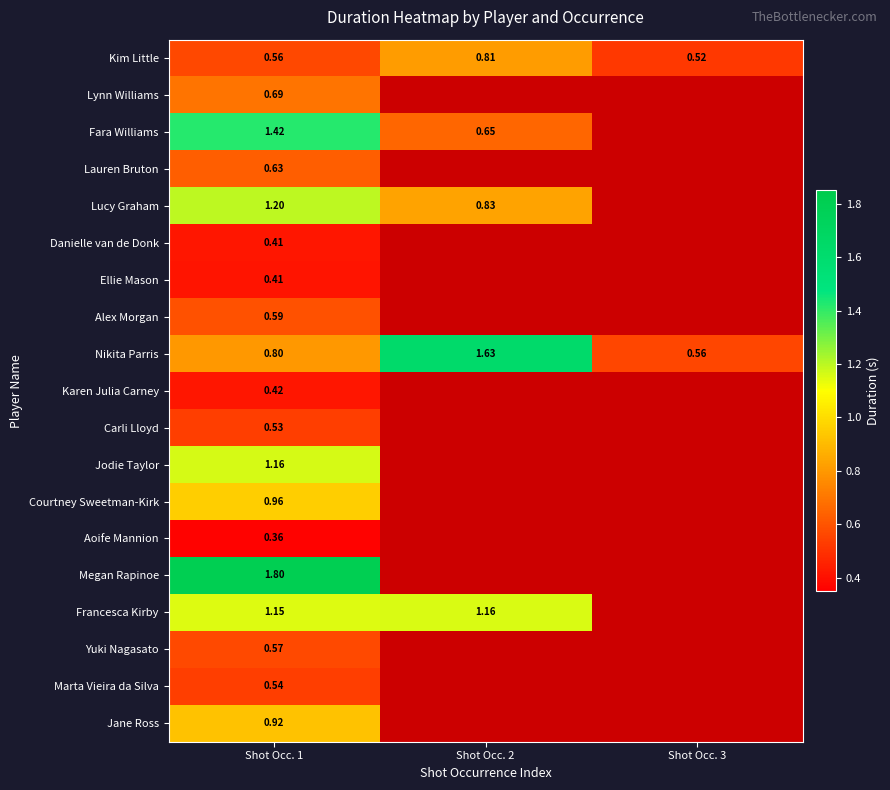

What is the average value of the Alex Morgan series?

0.2